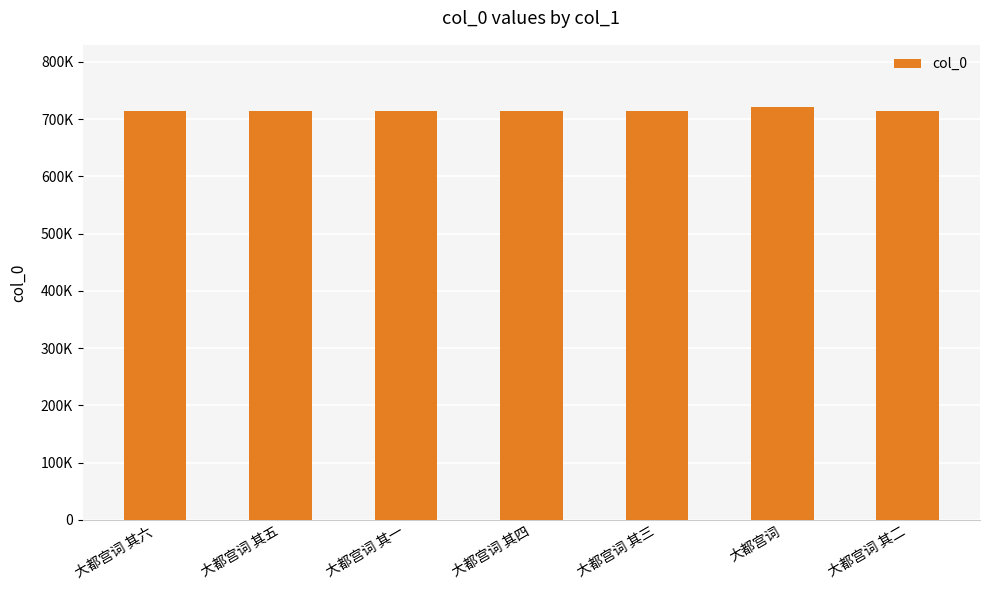

What is the ratio of the value at 大都宫词 其四 to the value at 大都宫词 其五?

1.0